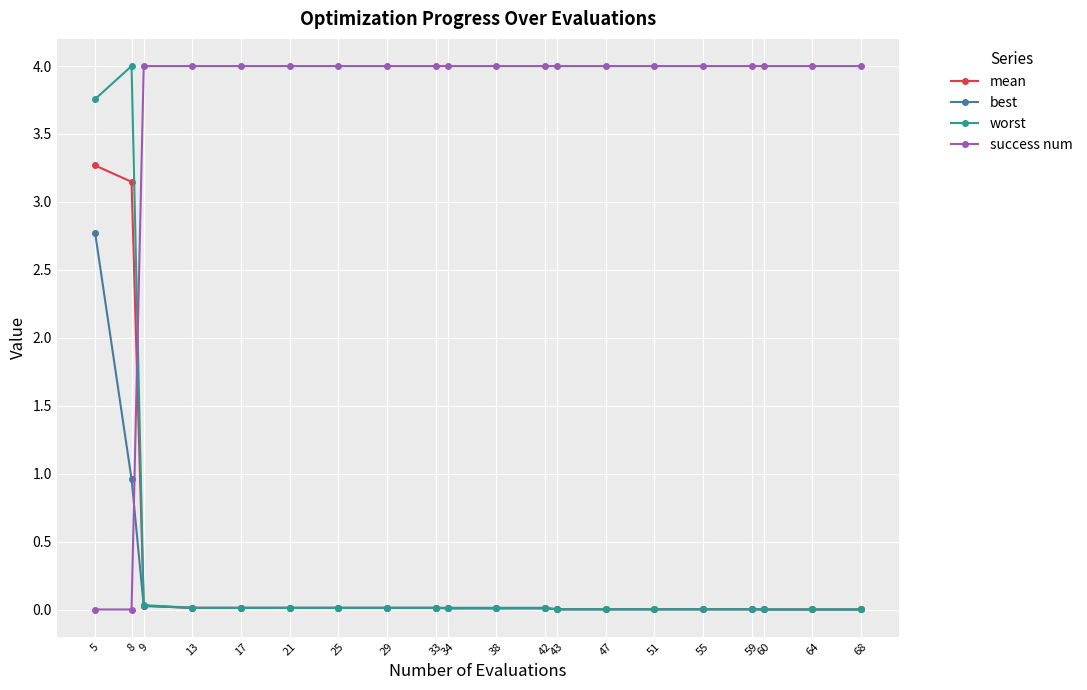

What are all the series names shown in the legend?

mean, best, worst, success num